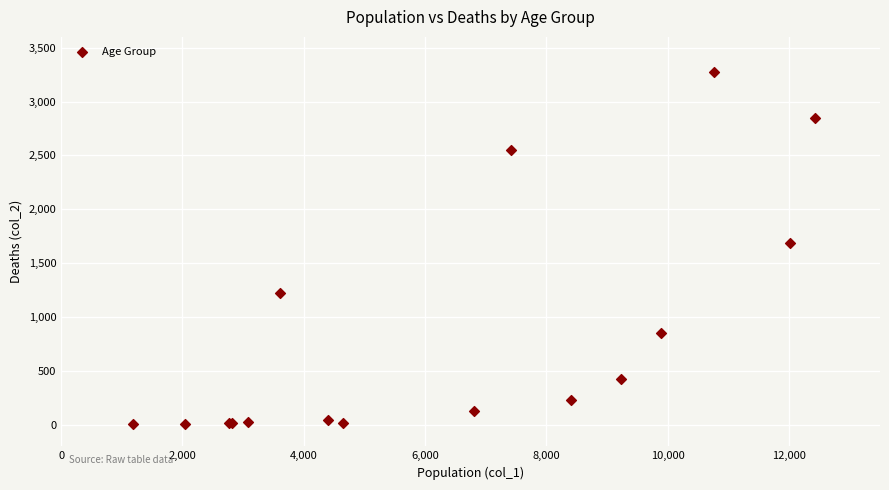

What Y value in the scatter plot is closest to 1638?

1690